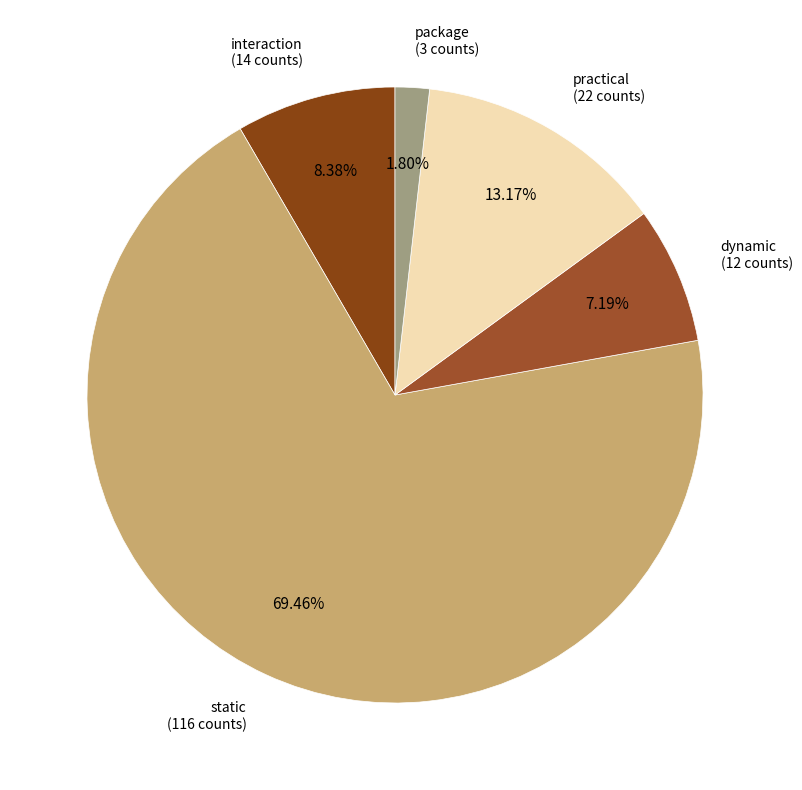

To the nearest percent, what is the average slice percentage?

20%